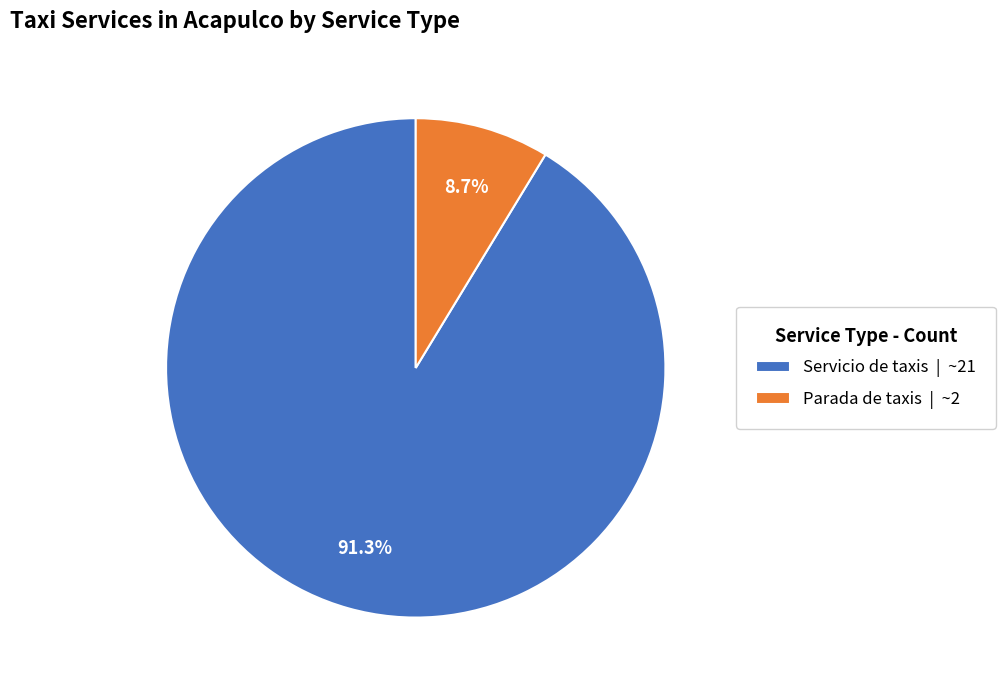

What percentage is the Servicio de taxis slice, to the nearest percent?

91%